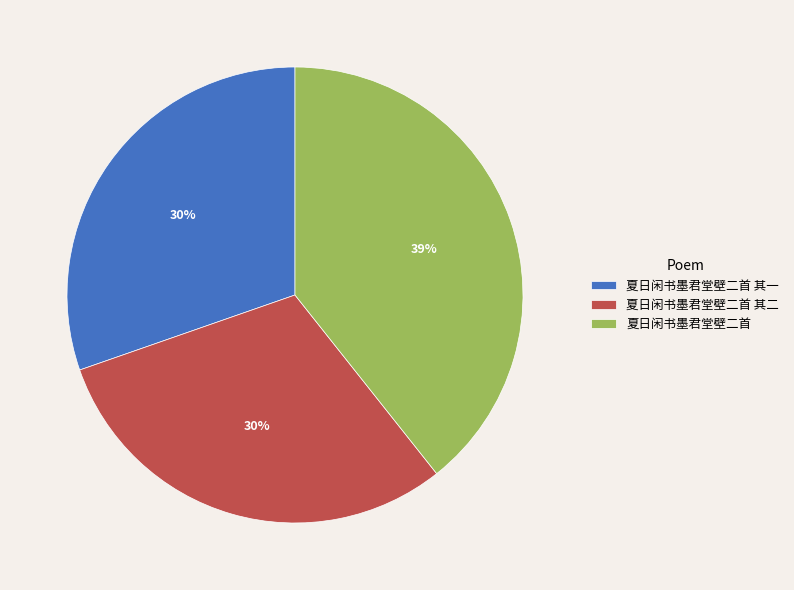

Does 夏日闲书墨君堂壁二首 其一 represent more than half of the total?

No